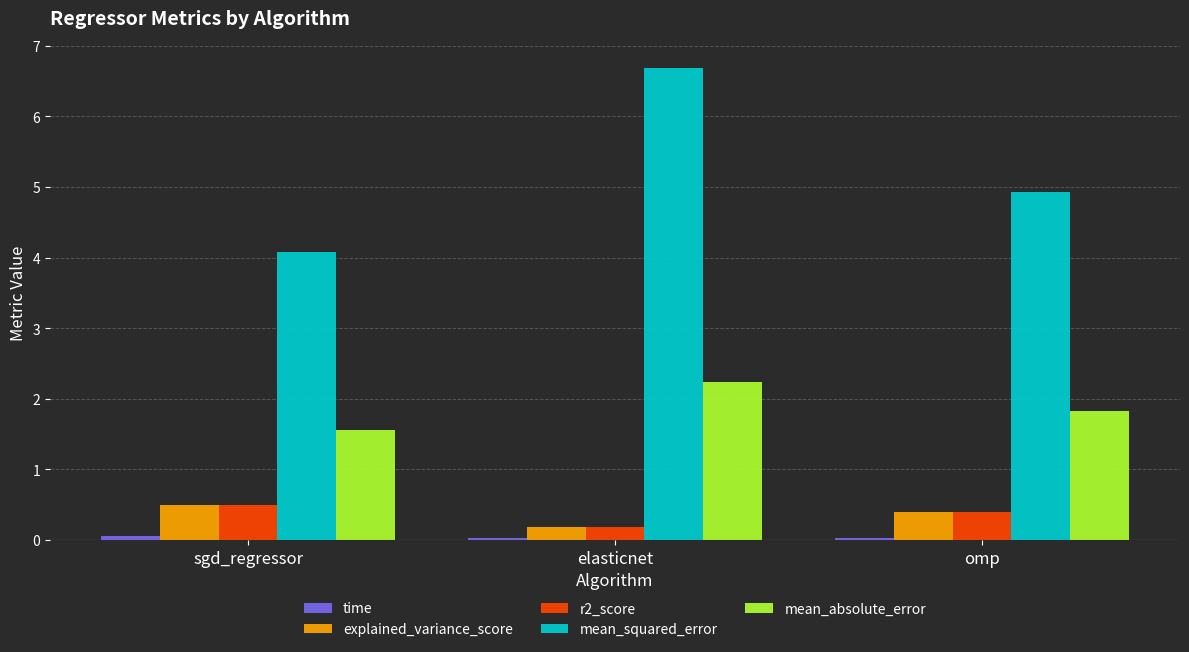

At how many categories does at least one series exceed 3?

3